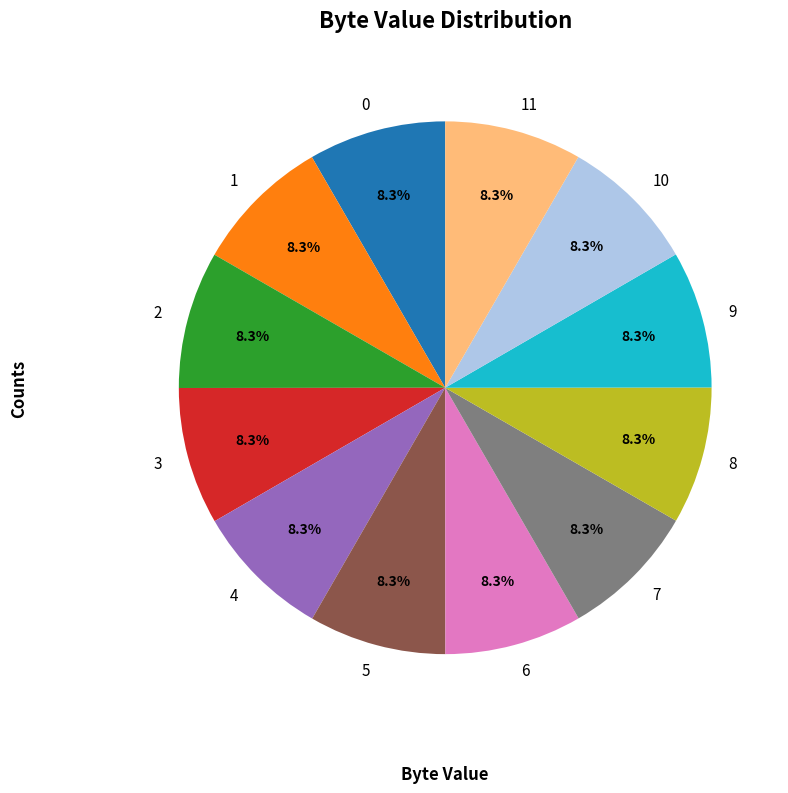

Is there a majority slice in this chart?

No